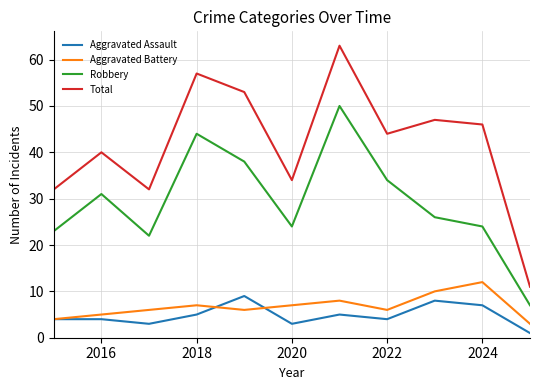

Which series has the largest total across all categories?

Total